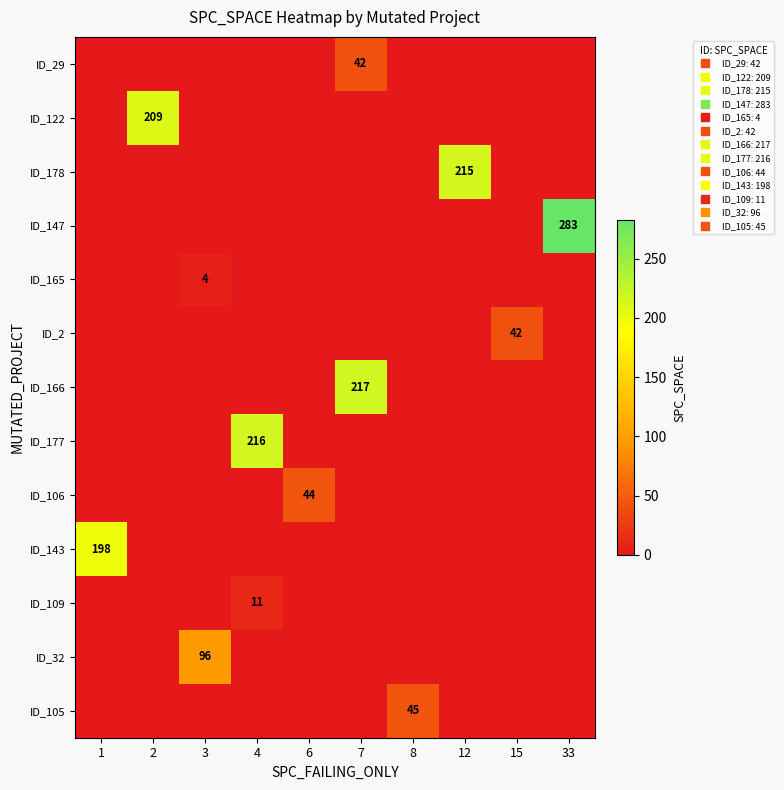

At which category is the sum across all series the highest?

33